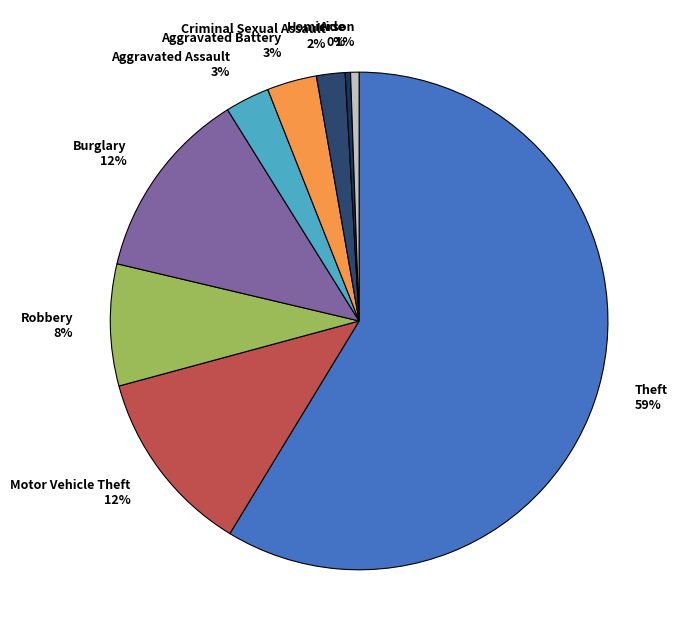

Is there a majority slice in this chart?

Yes